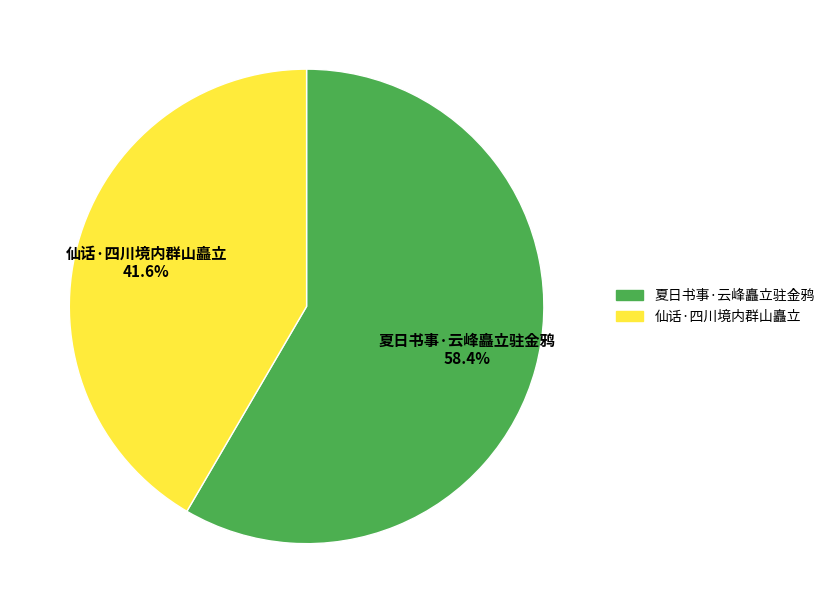

What percentage do 仙话·四川境内群山矗立 and 夏日书事·云峰矗立驻金鸦 together represent?

100.0%